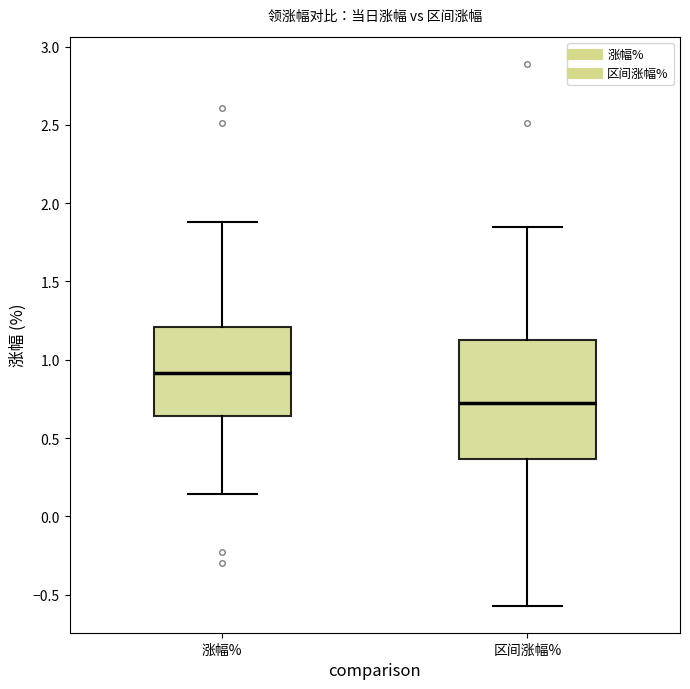

Comparing the boxes themselves (not the whiskers), which one is the tallest?

区间涨幅%